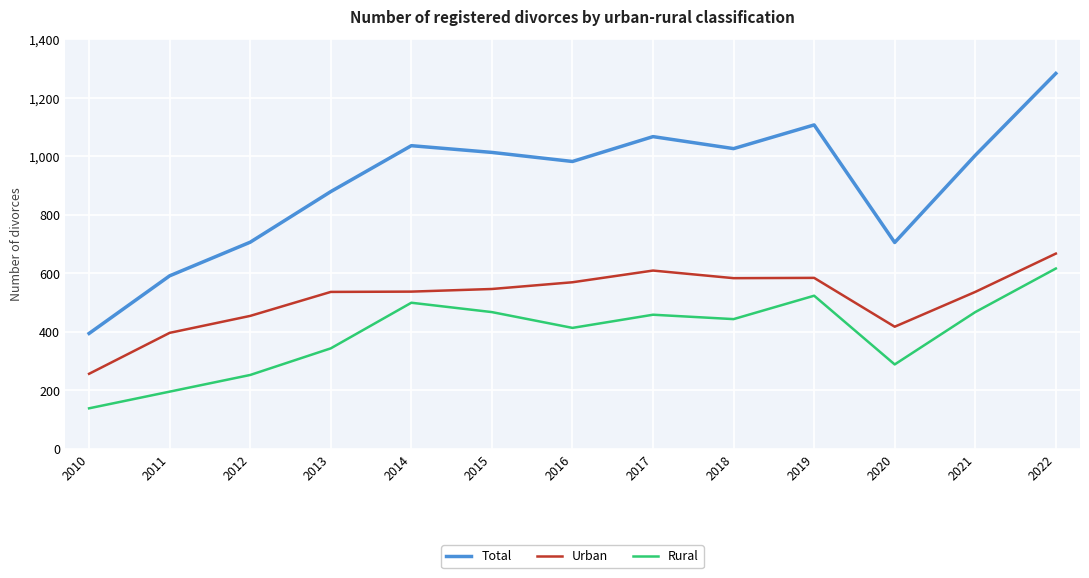

Is the value of Urban at 2010 greater than the value of Total at 2011?

No